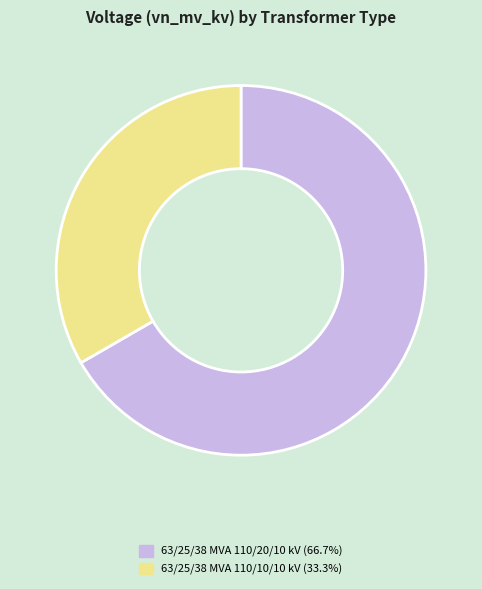

Combined, do 63/25/38 MVA 110/20/10 kV and 63/25/38 MVA 110/10/10 kV account for over 50%?

Yes